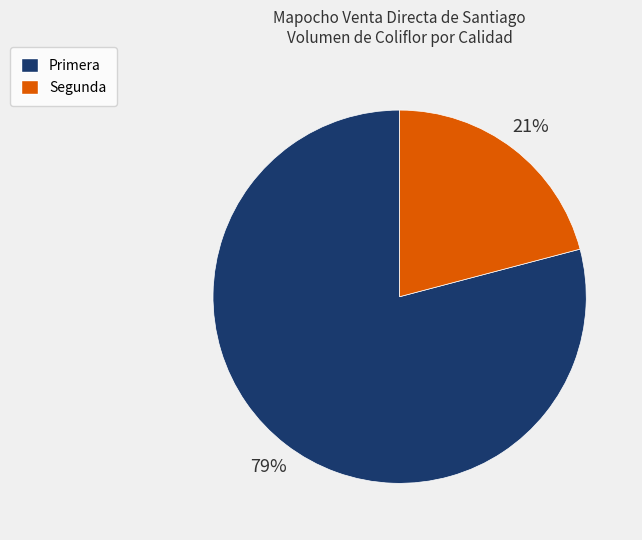

What percentage is the Primera slice, to the nearest percent?

79%